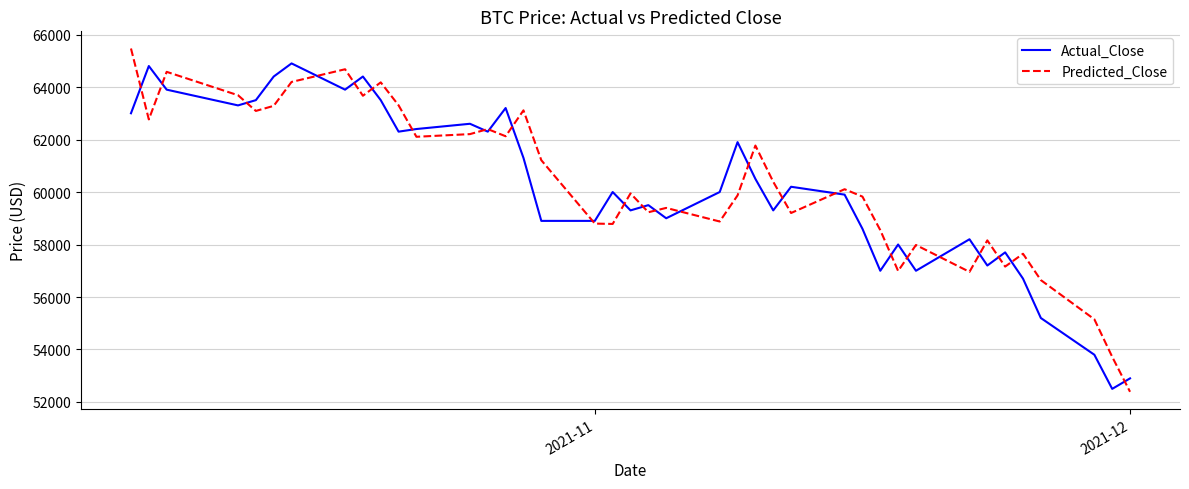

What is the highest value of the Actual_Close series?

64900.0